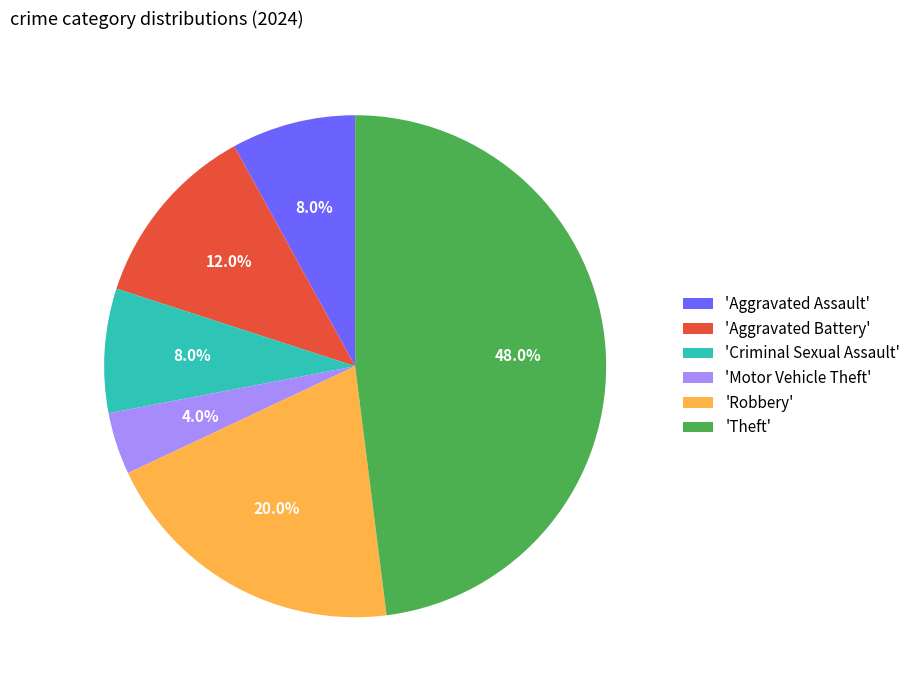

Approximately how many times larger is the value at 'Robbery' compared to 'Theft'?

0.4